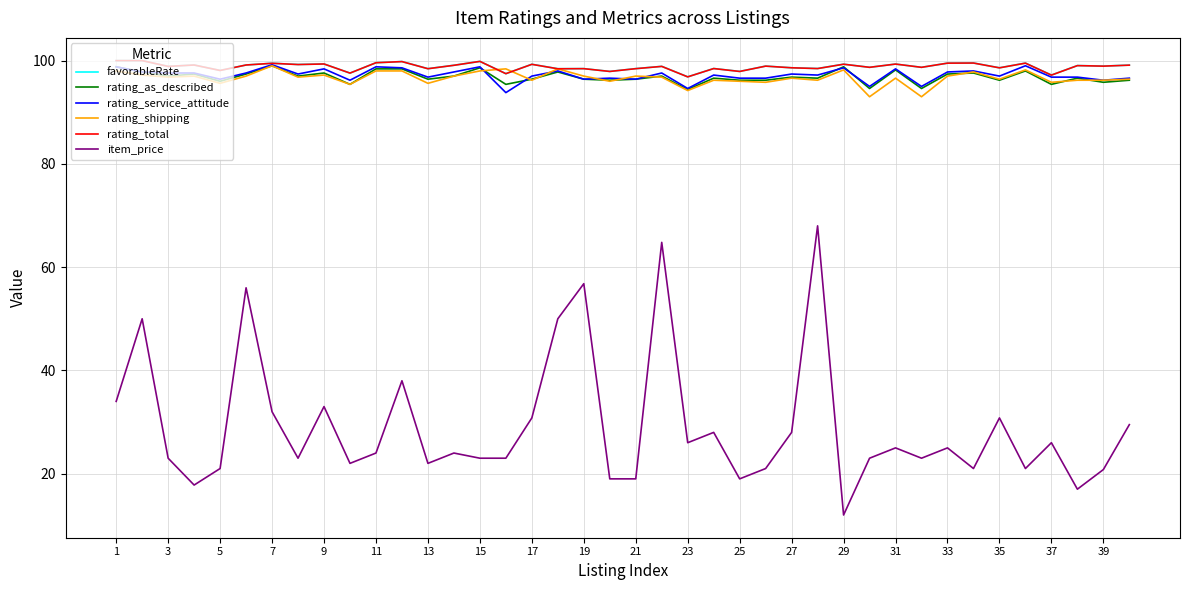

What is the greatest value displayed?

100.0